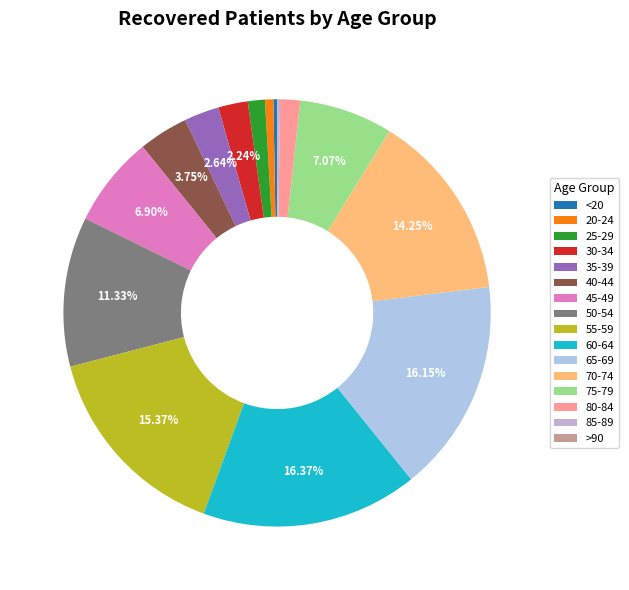

Which category has the smallest portion of the pie?

>90